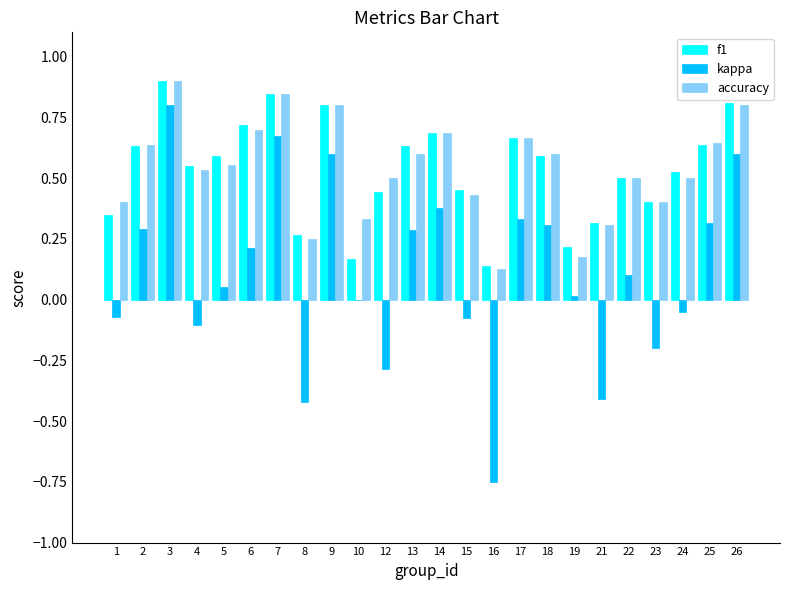

What is the maximum value shown in the chart?

0.9